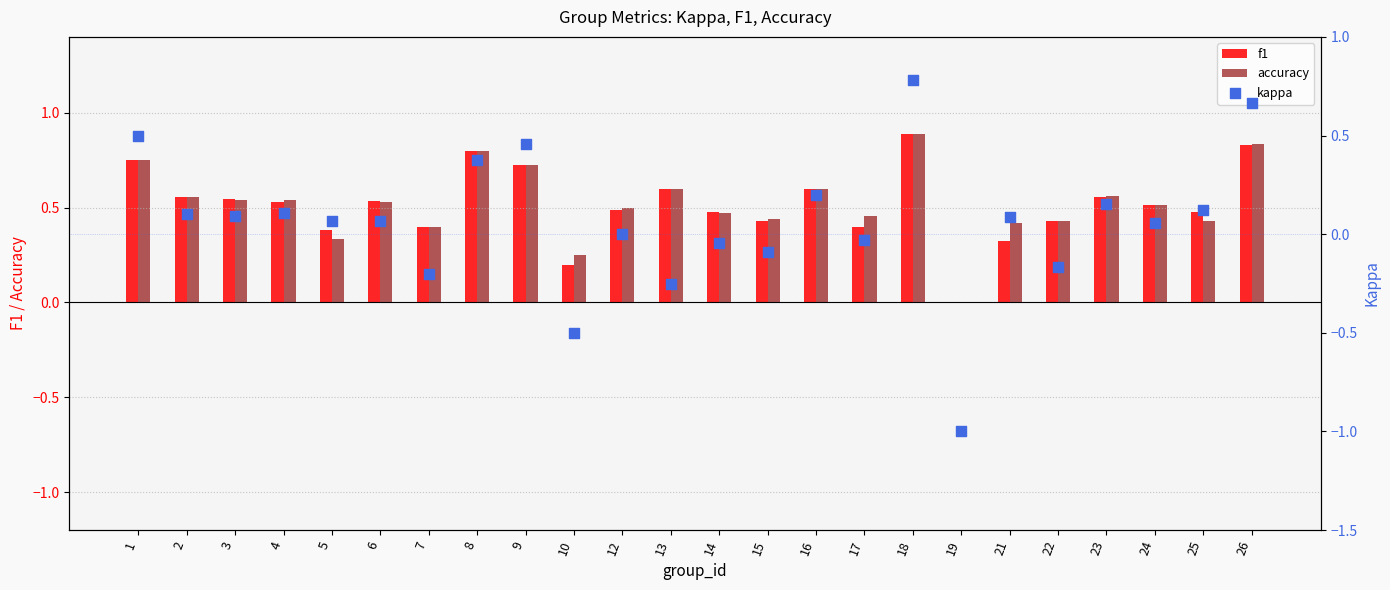

Is the value of f1 at 7 greater than the value of kappa at 19?

Yes